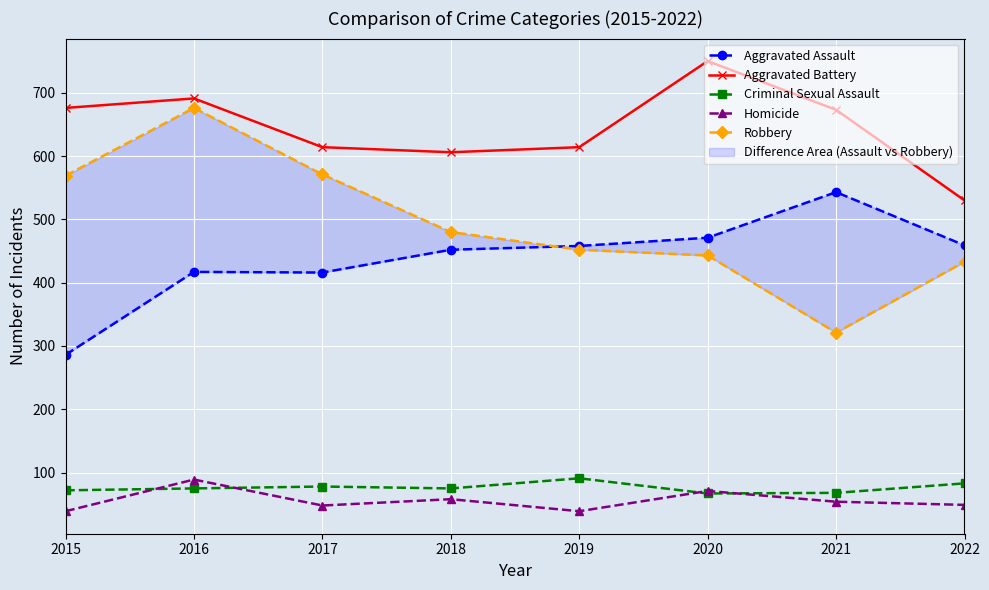

Which series changed the most between 2018 and 2021?

Robbery